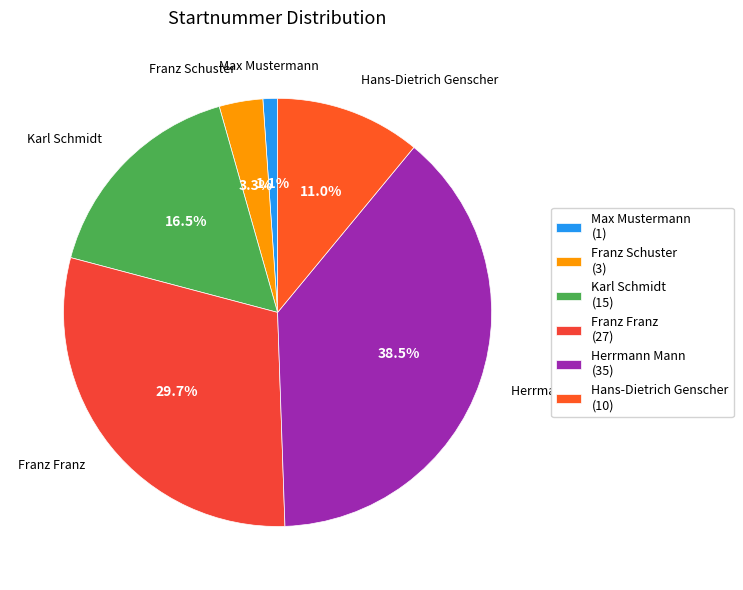

Count the number of slices in the pie.

6